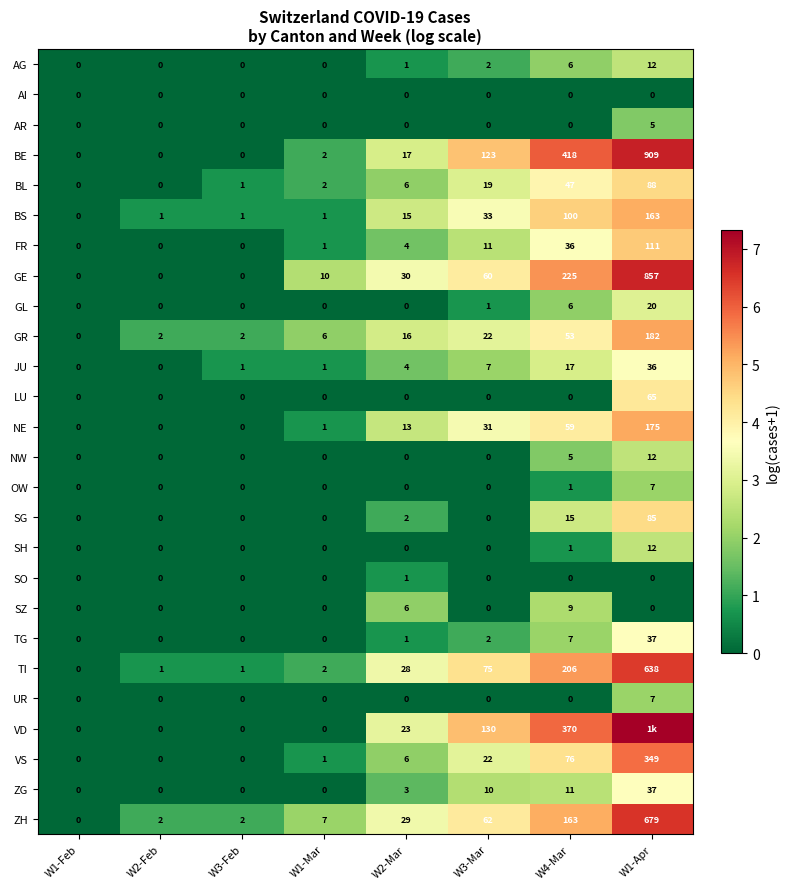

Which category has the highest value in the SG series?

W1-Apr